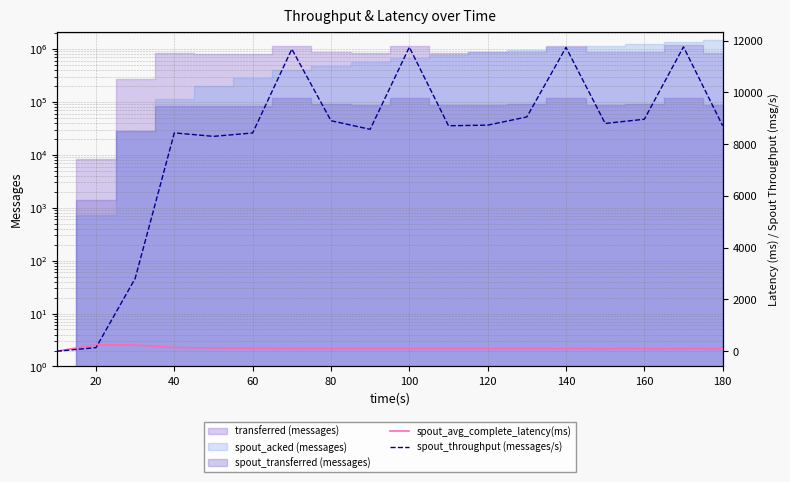

The spout_avg_complete_latency(ms) series shows 174.5 at 100. True or false?

False